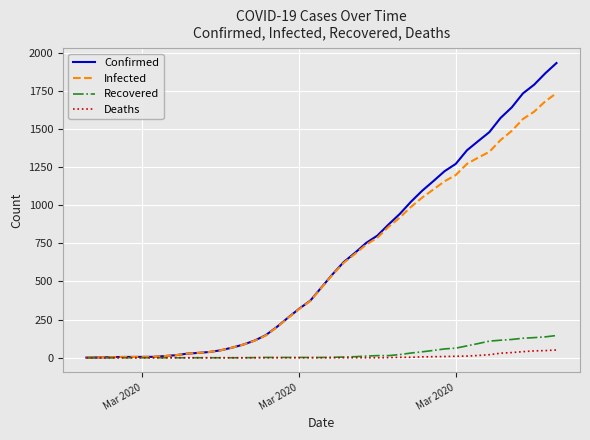

What is the maximum value for Confirmed?

1932